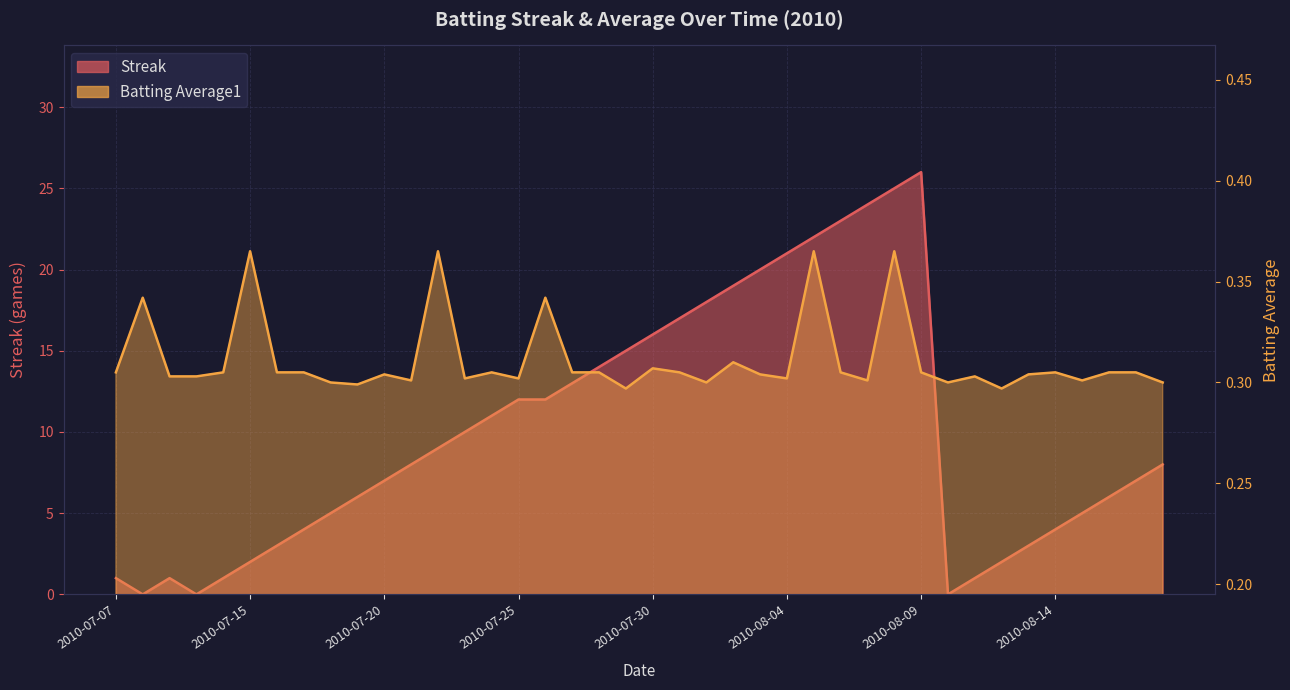

Is the value of Streak at 2010-07-23 greater than the value of Batting Average1 at 2010-08-15?

Yes